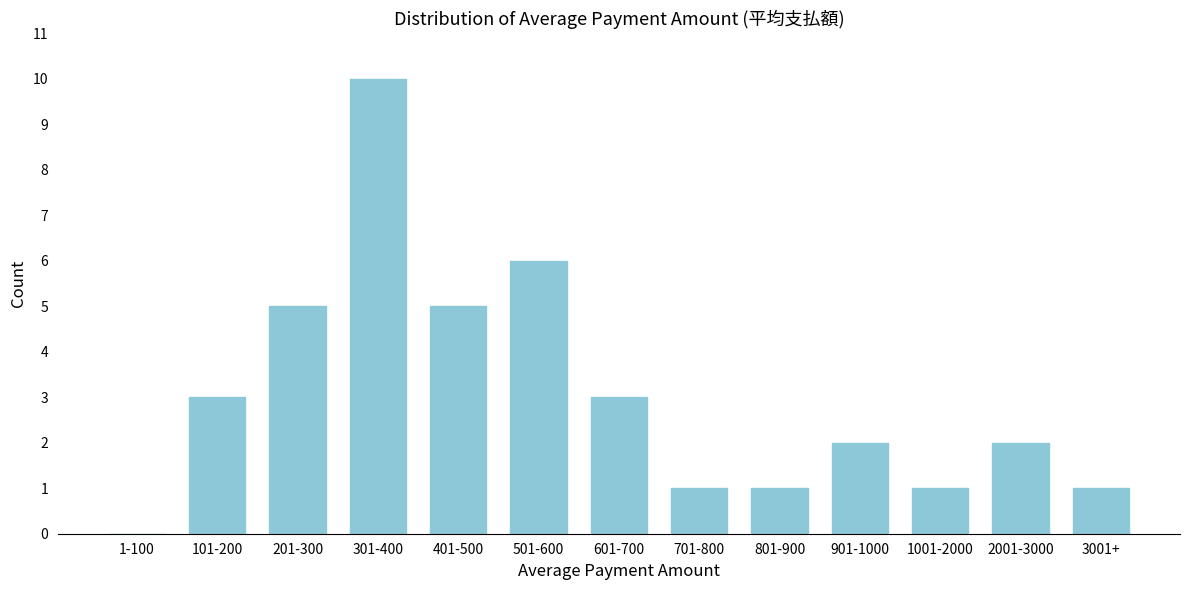

Reading right to left, list all the values displayed in this chart.

3001+=1	2001-3000=2	1001-2000=1	901-1000=2	801-900=1	701-800=1	601-700=3	501-600=6	401-500=5	301-400=10	201-300=5	101-200=3	1-100=0